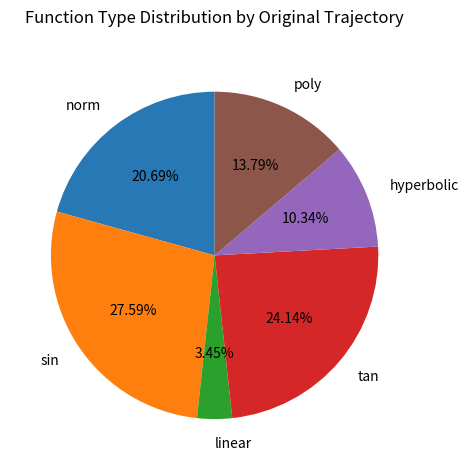

Approximately how many times larger is the value at tan compared to norm?

1.2